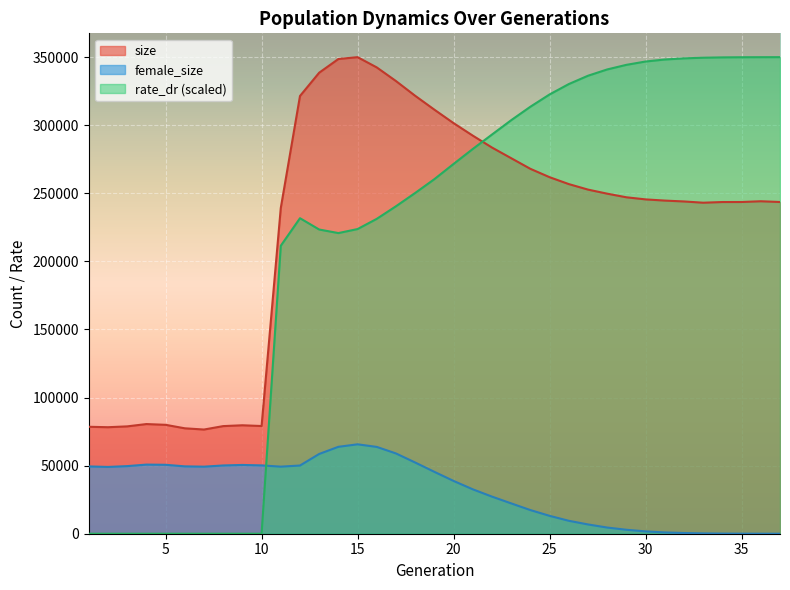

What is the total value across all series at 18?

624150.1